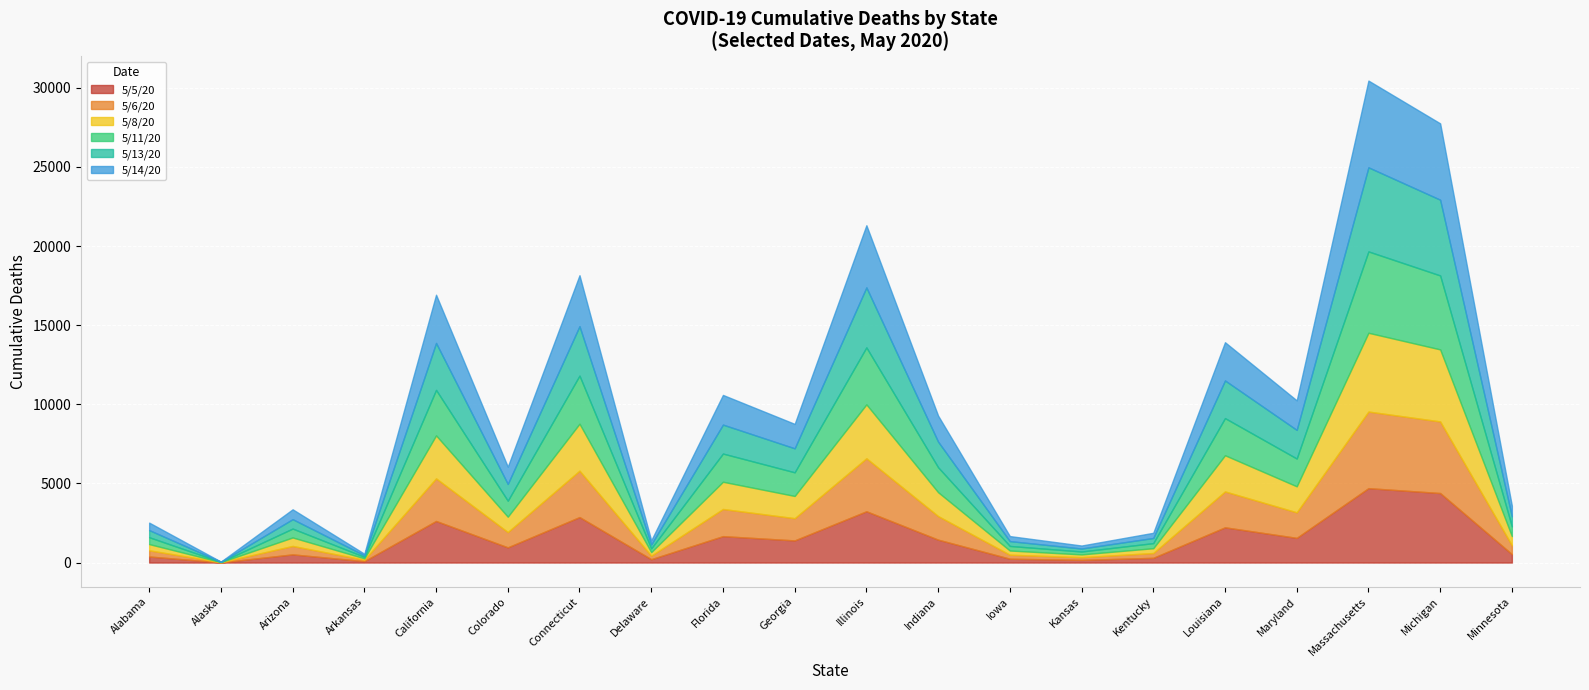

How many data points in 5/5/20 are less than 1399?

10